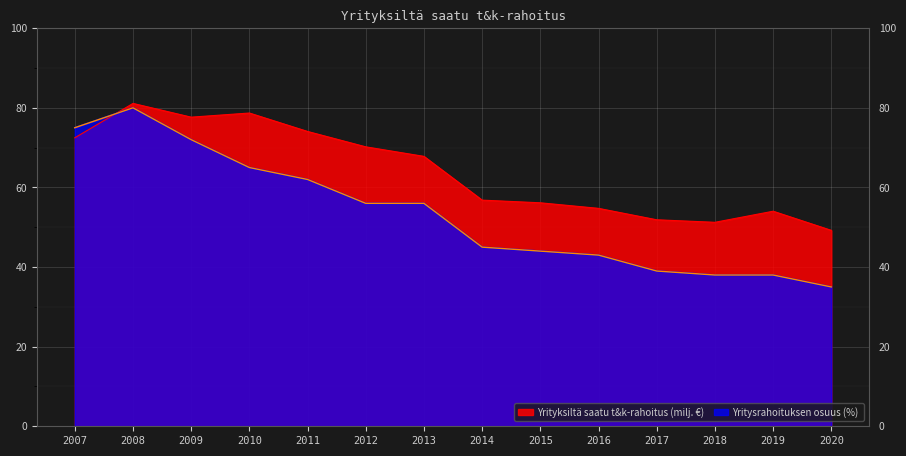

The value of Yrityksiltä saatu t&k-rahoitus (milj. €) at 2014 is 56.8. True or false?

True